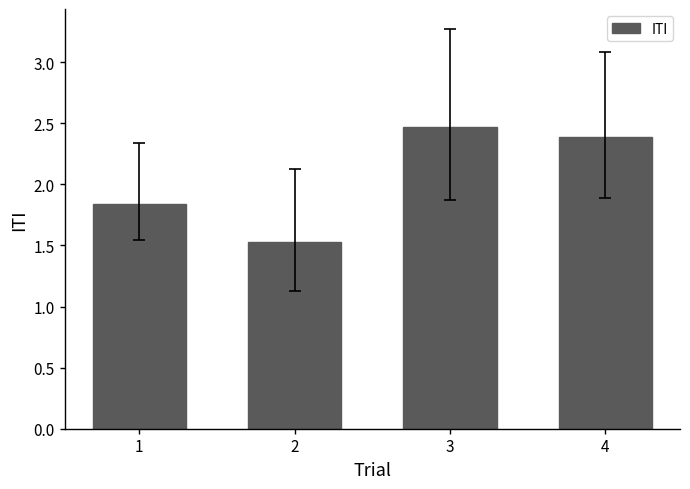

Is it true that the value at 3 is 4.3?

False